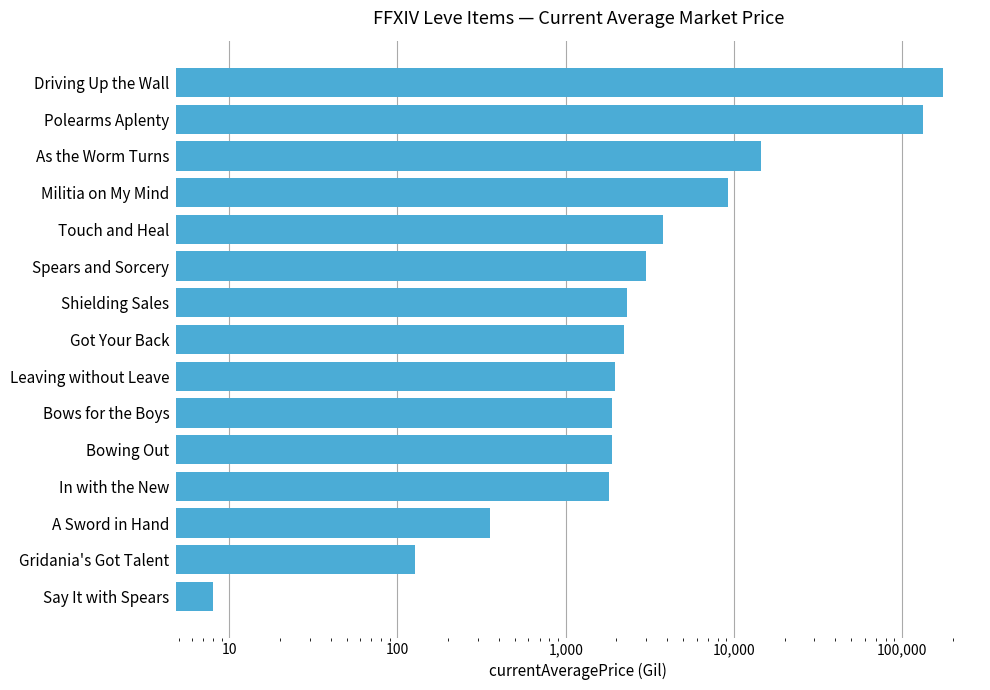

What is the value of the 9th bar from the left?

2329